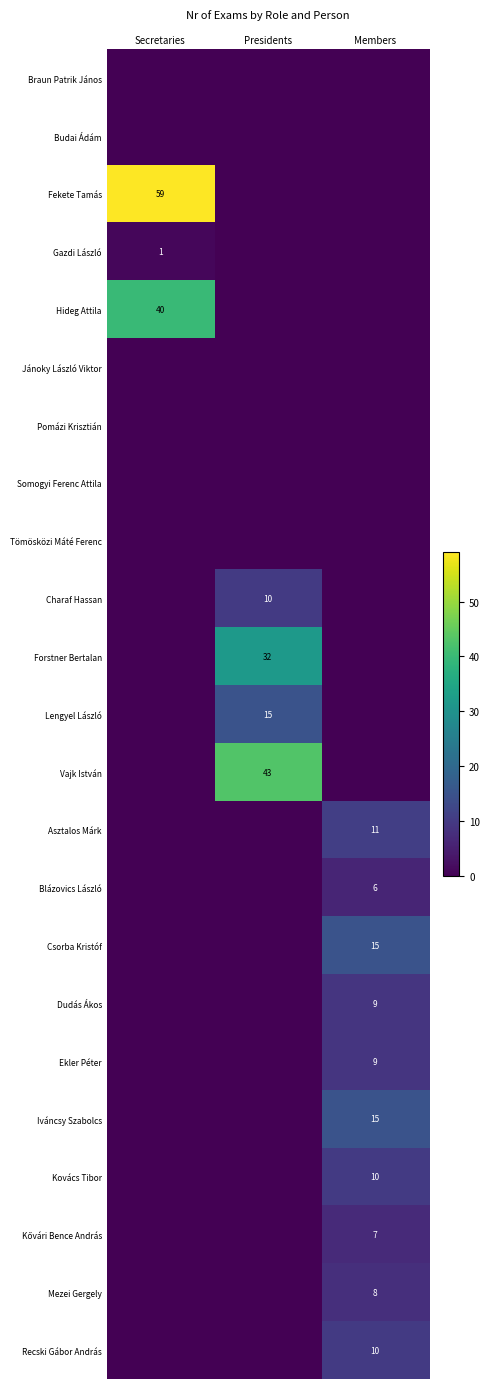

Which has a higher value, Members or Secretaries?

Members